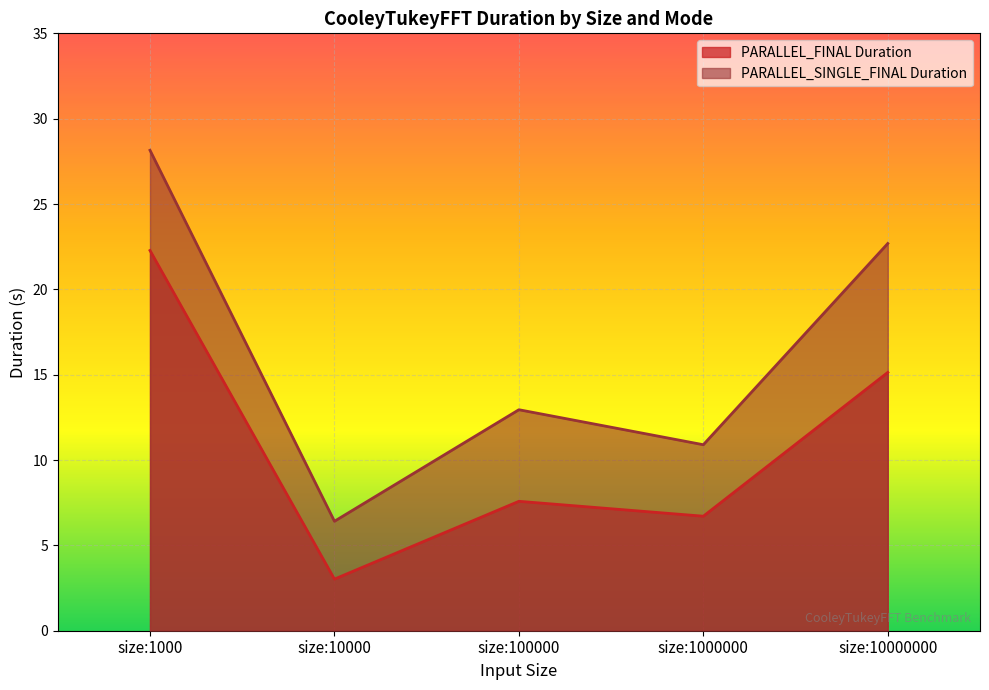

At which label does PARALLEL_FINAL Duration reach its peak?

size:1000